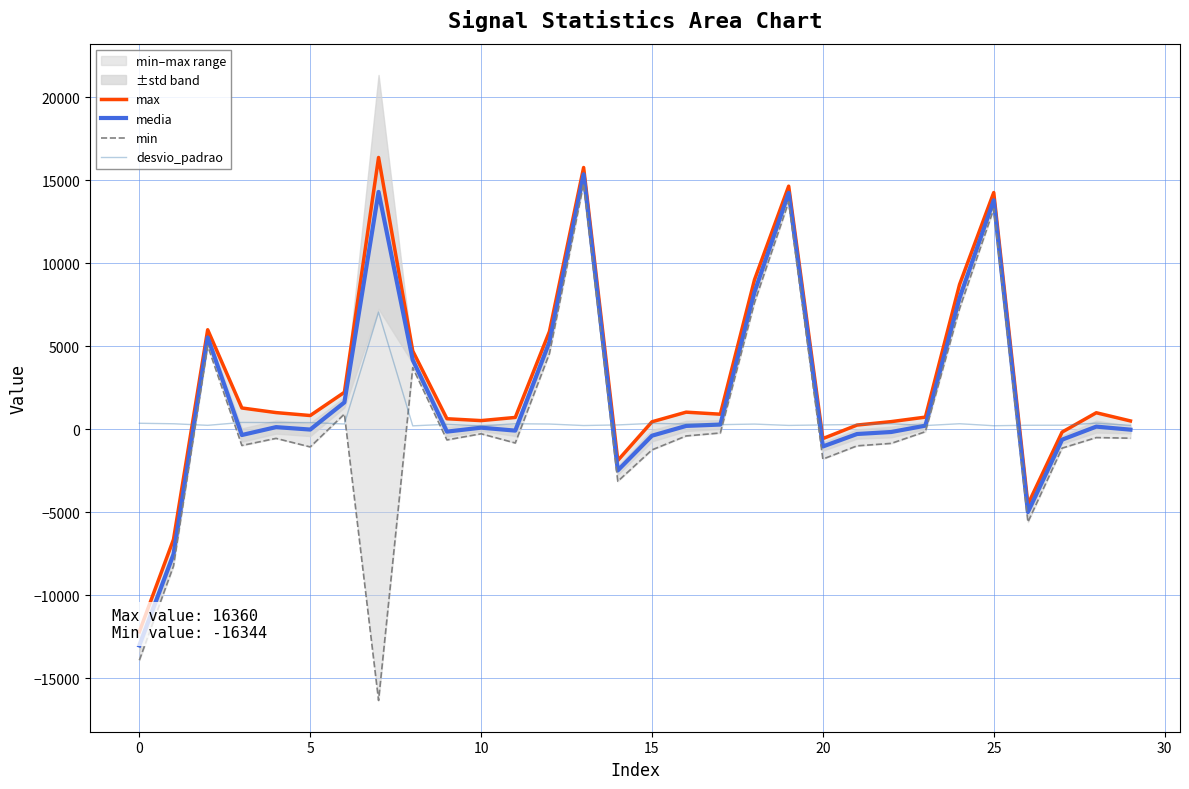

Which category has the highest value in the min series?

13